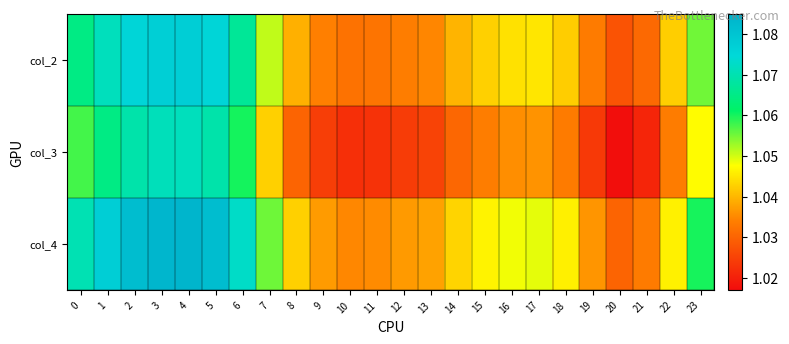

Rank the series at 20 from highest to lowest value.

col_4, col_2, col_3